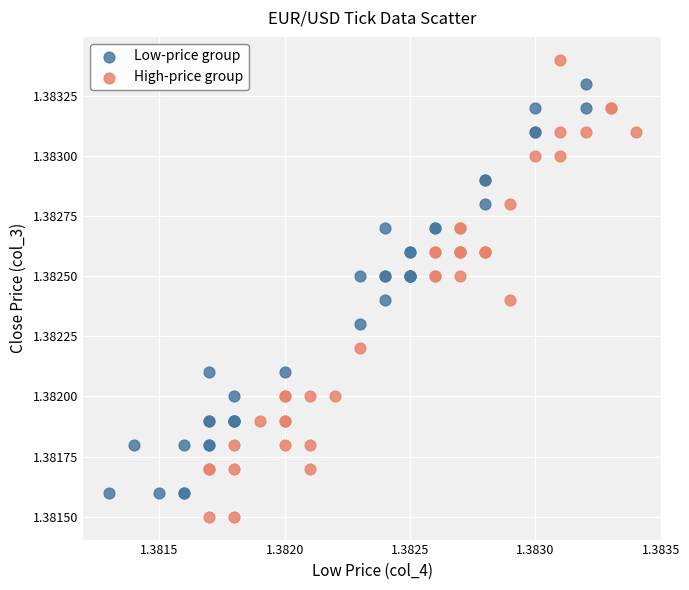

Which series has the largest Y range (max minus min)?

High-price group